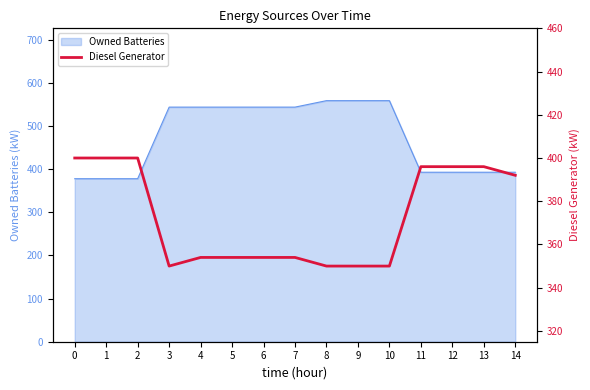

The value at 6 is 160. True or false?

False